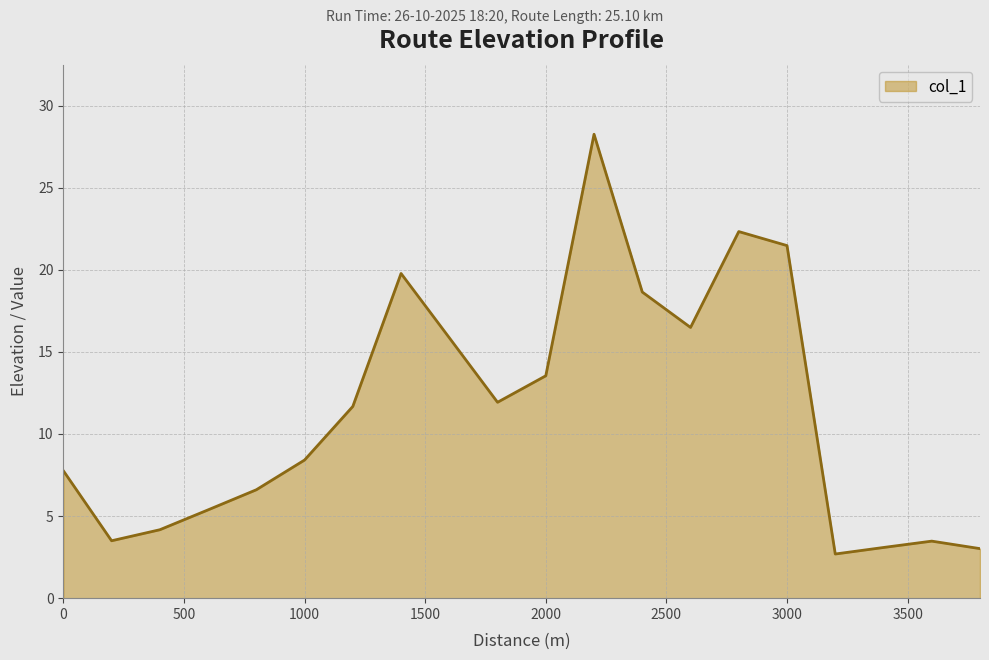

What is the greatest value displayed?

28.3